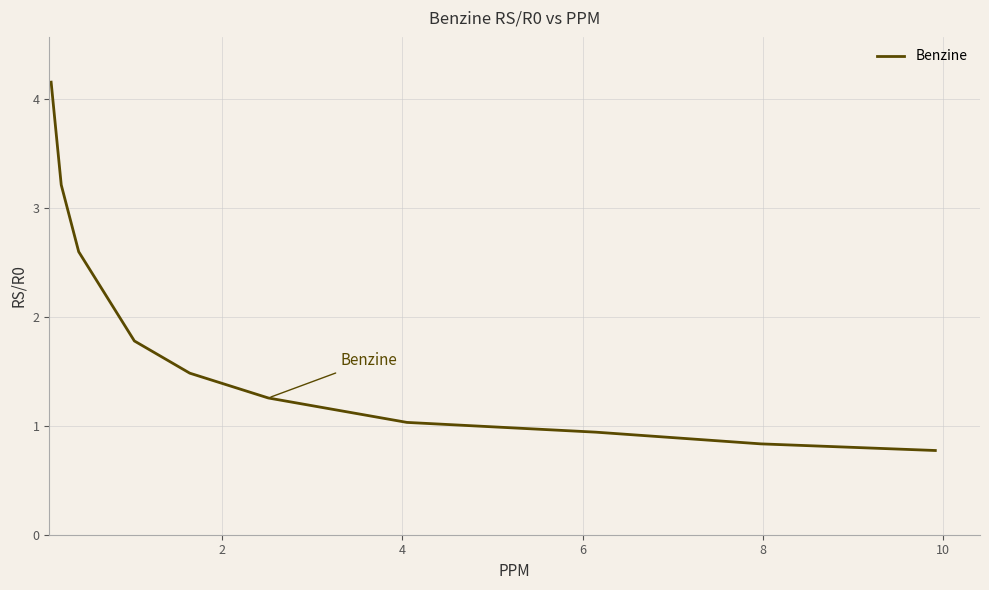

What is the difference between the maximum and minimum values?

3.4